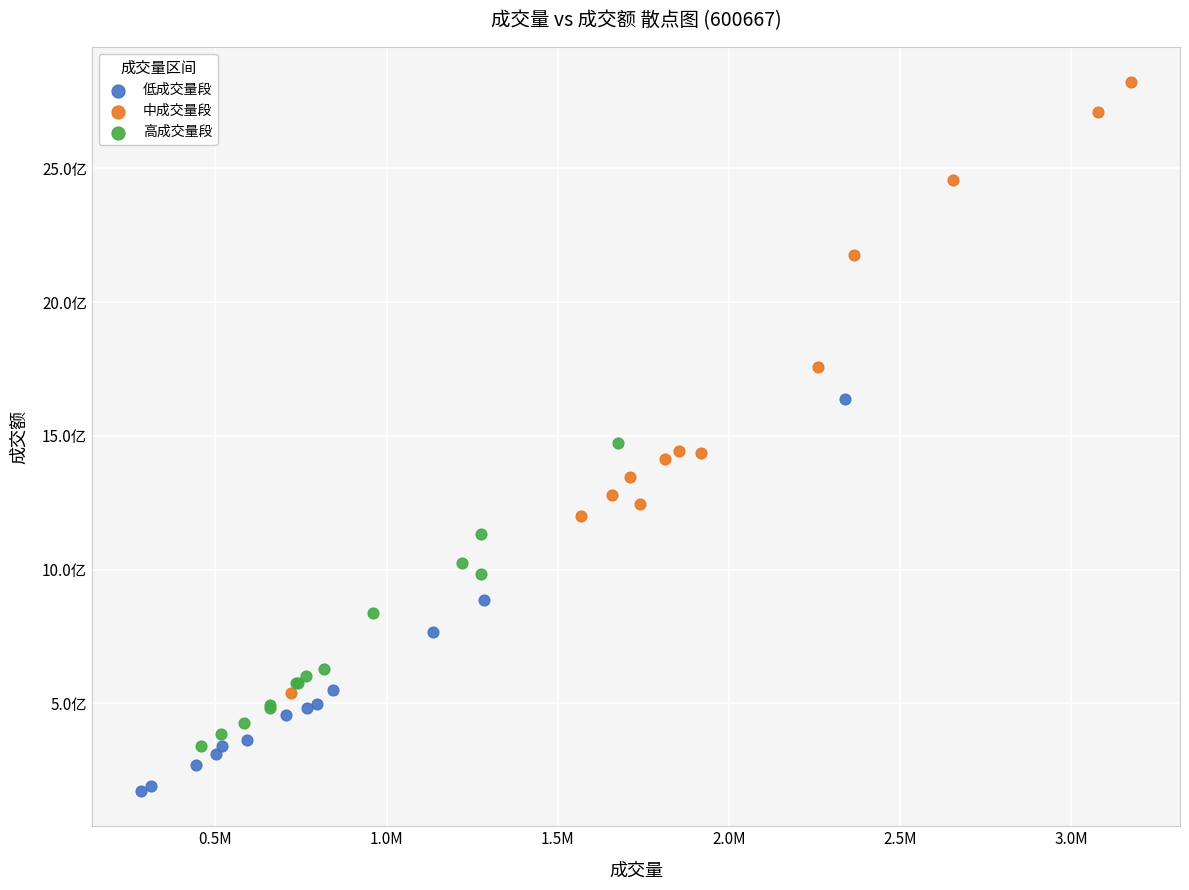

What are all the series names shown in the legend?

低成交量段, 中成交量段, 高成交量段